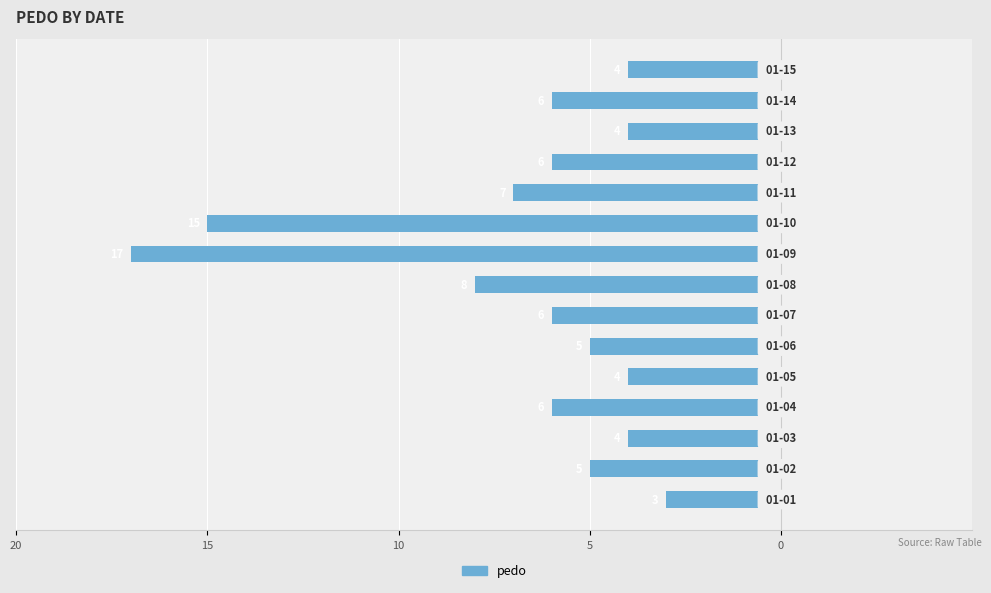

Are the bars horizontal?

Yes